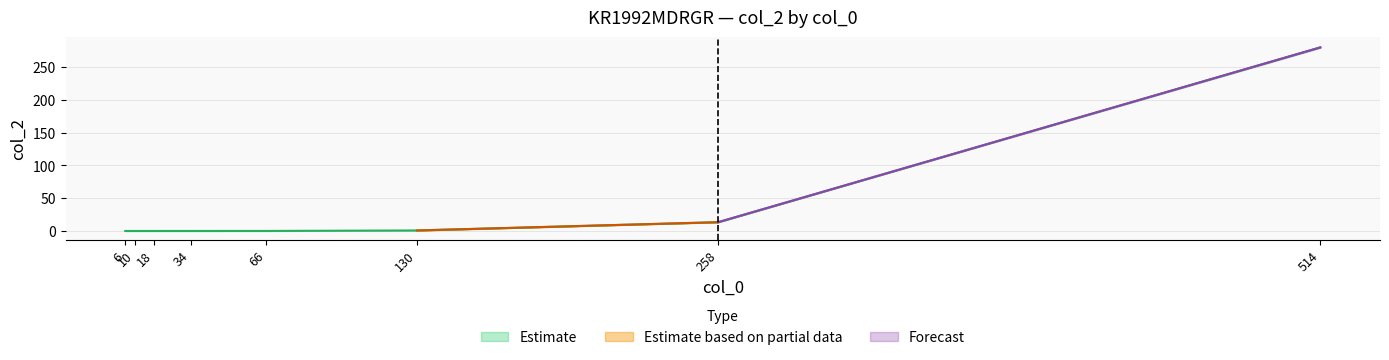

How many distinct data groups are displayed?

3